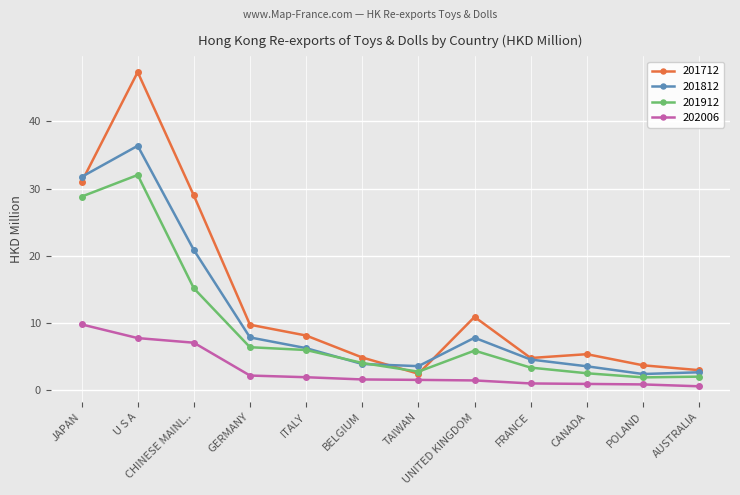

What is the difference between the maximum and minimum values in the 201712 series?

44.9